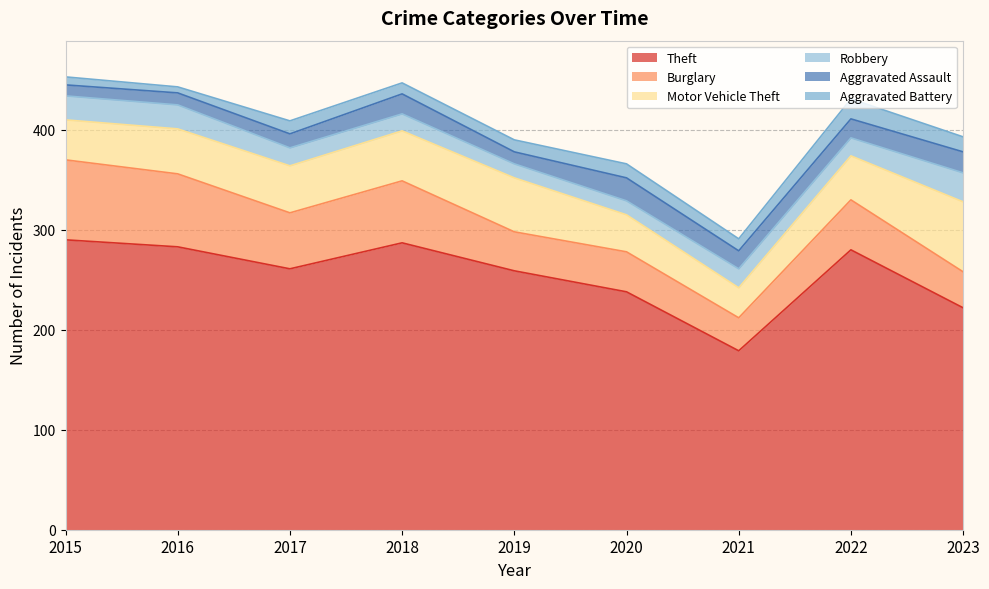

Where is the first local minimum for Aggravated Assault?

2019